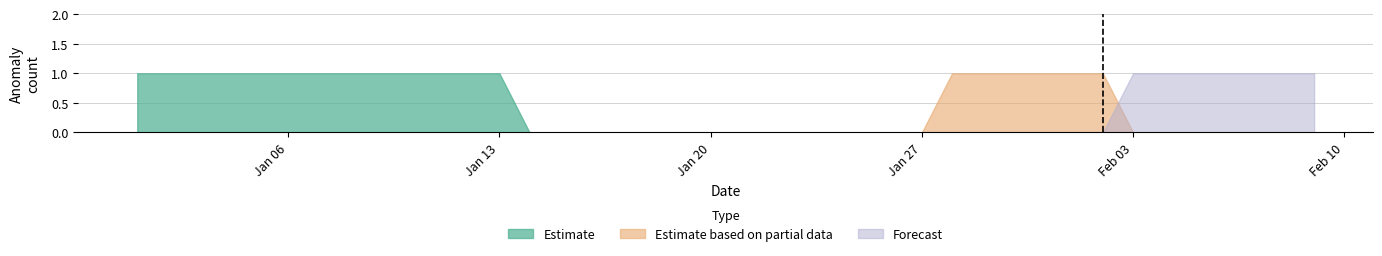

Does the chart display data point markers on the line(s)?

No